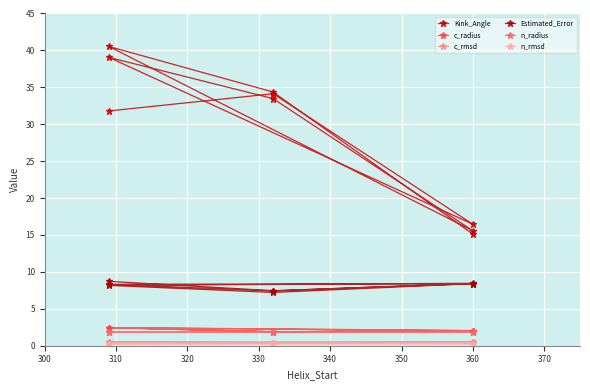

What is the average value of the c_radius series?

2.1